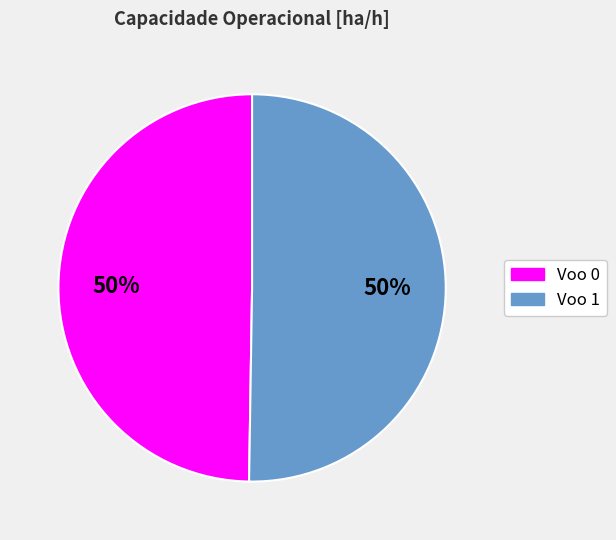

True or false: Voo 1 accounts for 61% of the total.

False